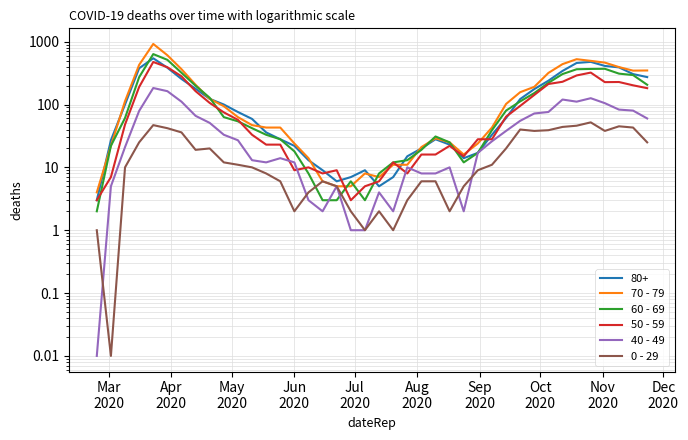

In 70 - 79, how many points are lower than both neighbors (excluding endpoints)?

3